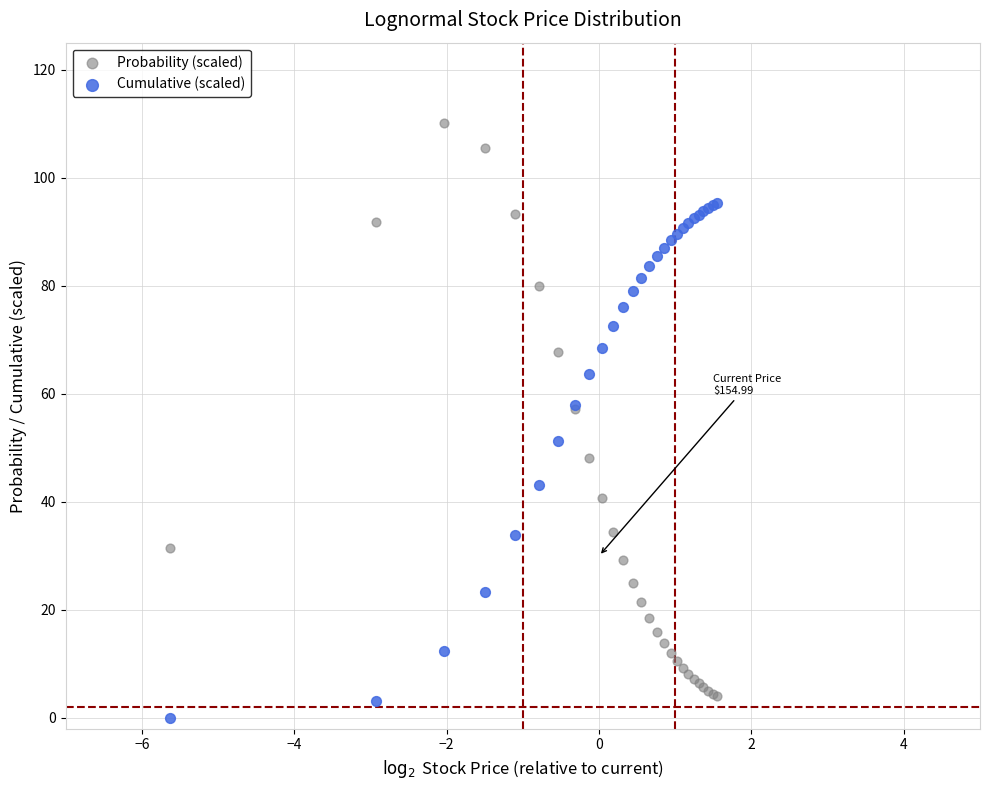

Which series reaches the maximum Y coordinate?

Probability (scaled)